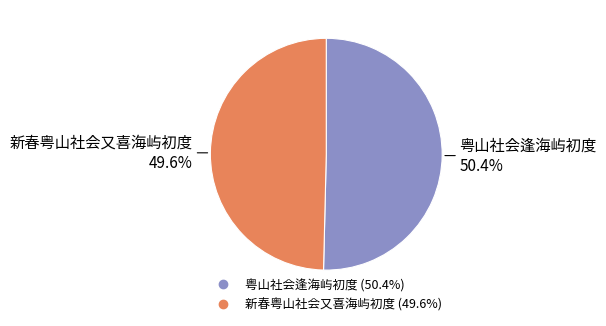

To the nearest percent, what is the difference between the largest and smallest slice percentages?

1%